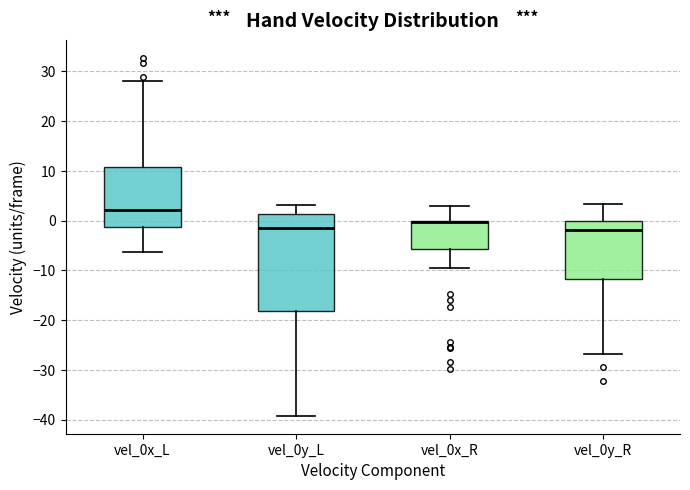

Reading left to right, read every box against the y-axis: the position of its median line, the range the box covers, and the ends of its whiskers. The values are not printed on the chart, so give them approximately, as read against the axis.

vel_0x_L: median 2, box -1 to 11, whiskers -6 to 28
vel_0y_L: median -2, box -18 to 1, whiskers -39 to 3
vel_0x_R: median 0 (drawn on the box's upper edge), box -6 to 0, whiskers -10 to 3
vel_0y_R: median -2, box -12 to 0, whiskers -27 to 3